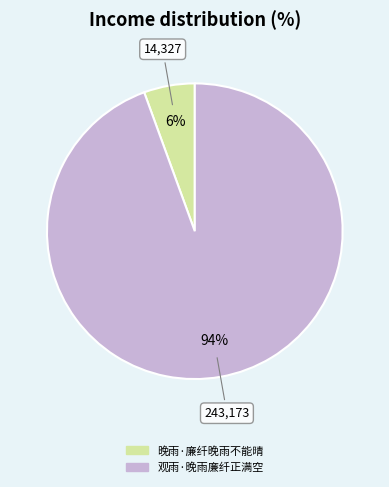

Approximately how many times larger is the value at 晚雨·廉纤晚雨不能晴 compared to 观雨·晚雨廉纤正满空?

0.1